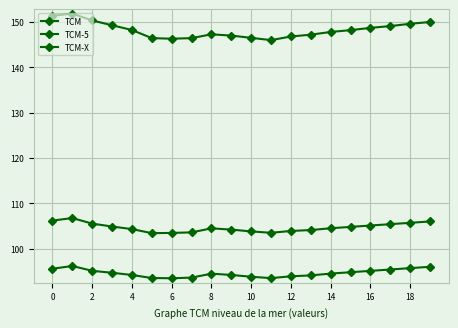

True or false: TCM-5 and TCM-X cross at least once.

False